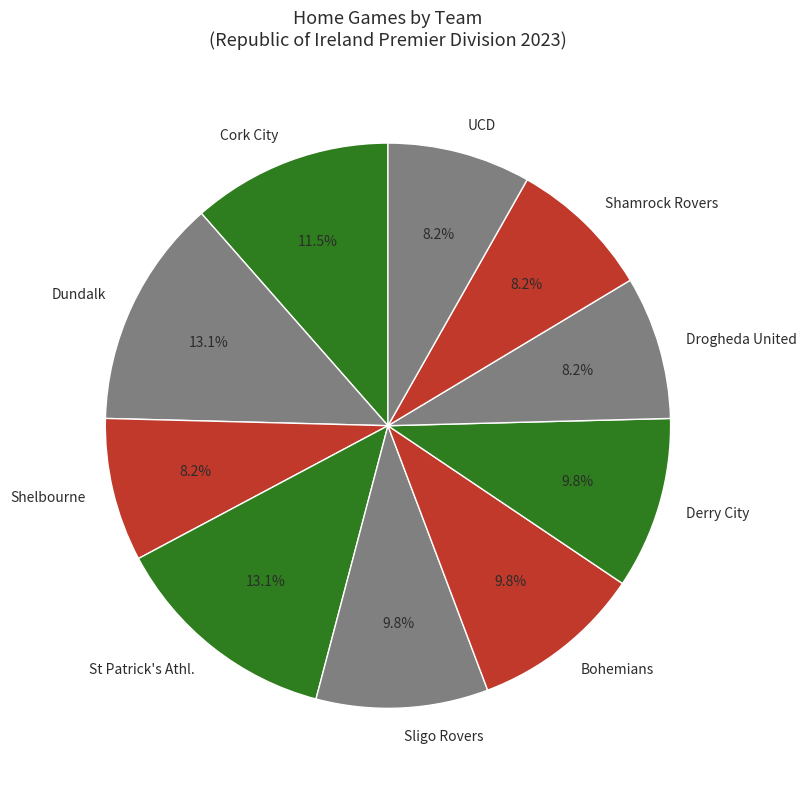

To the nearest percent, what is the combined percentage of Drogheda United and Bohemians?

18%